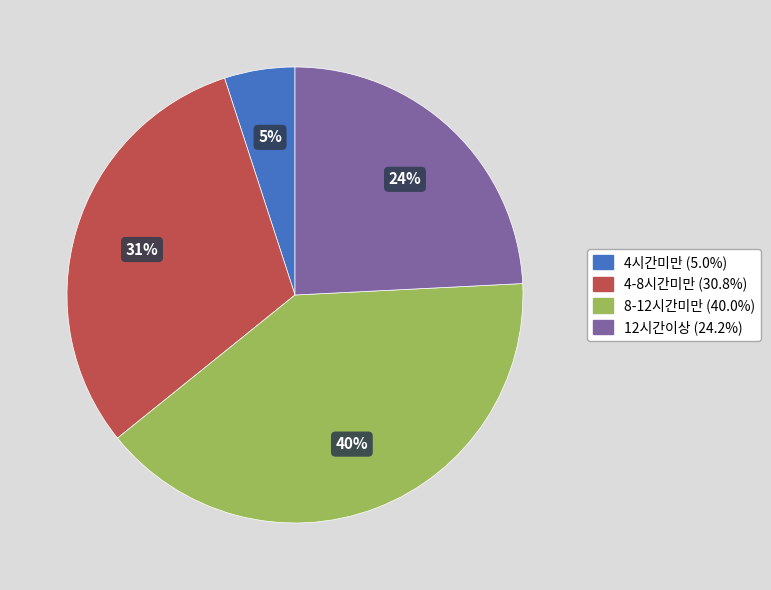

What is the ratio of the value at 12시간이상 to the value at 4-8시간미만?

0.8